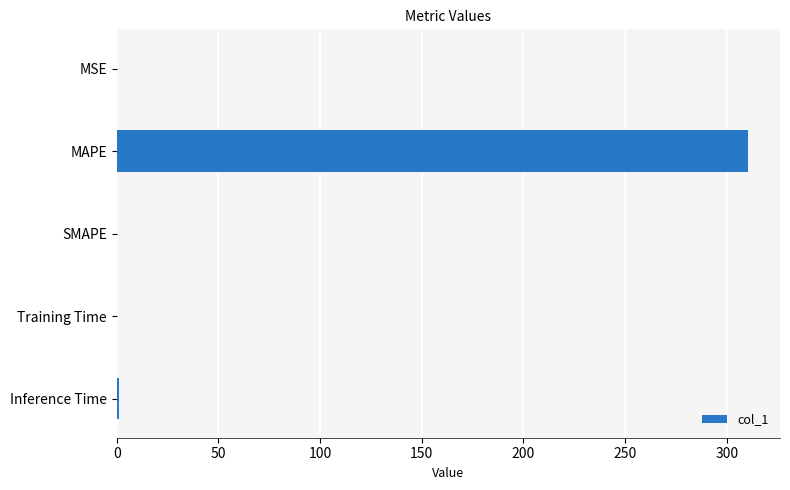

How many categories are shown in the chart?

5